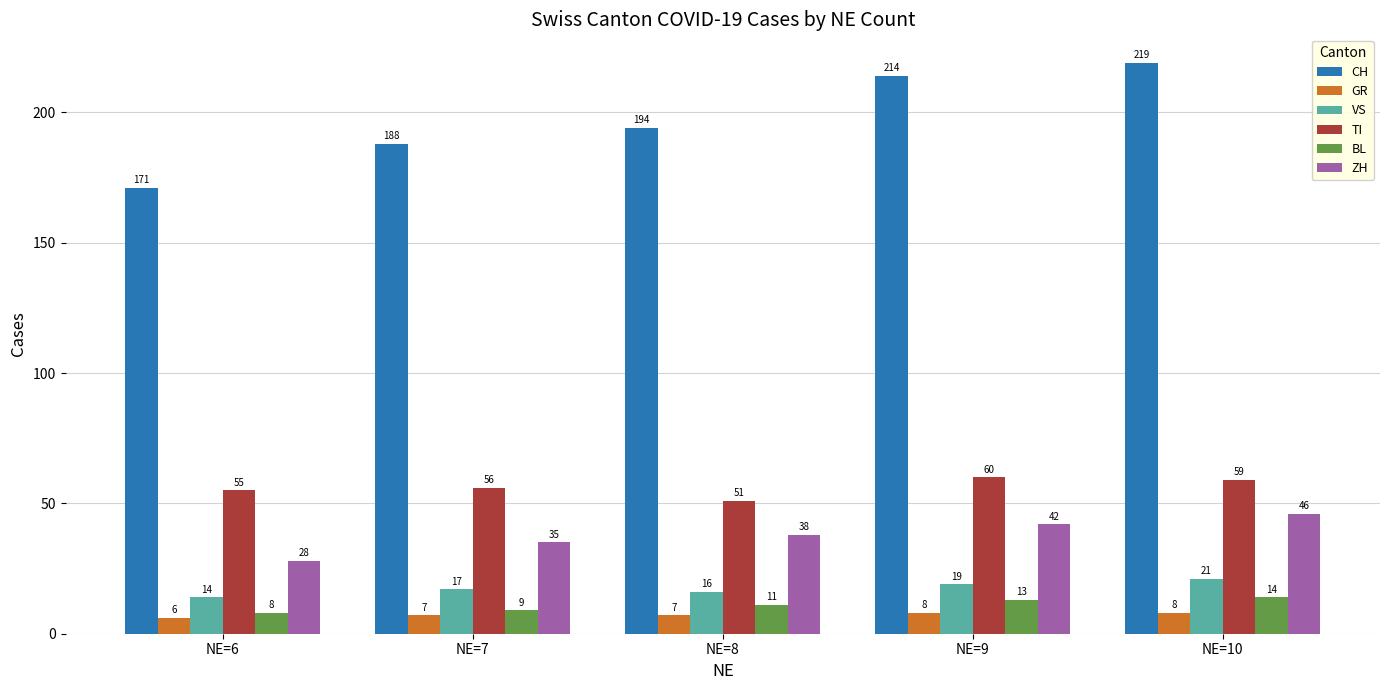

The BL series shows 23 at NE=9. True or false?

False